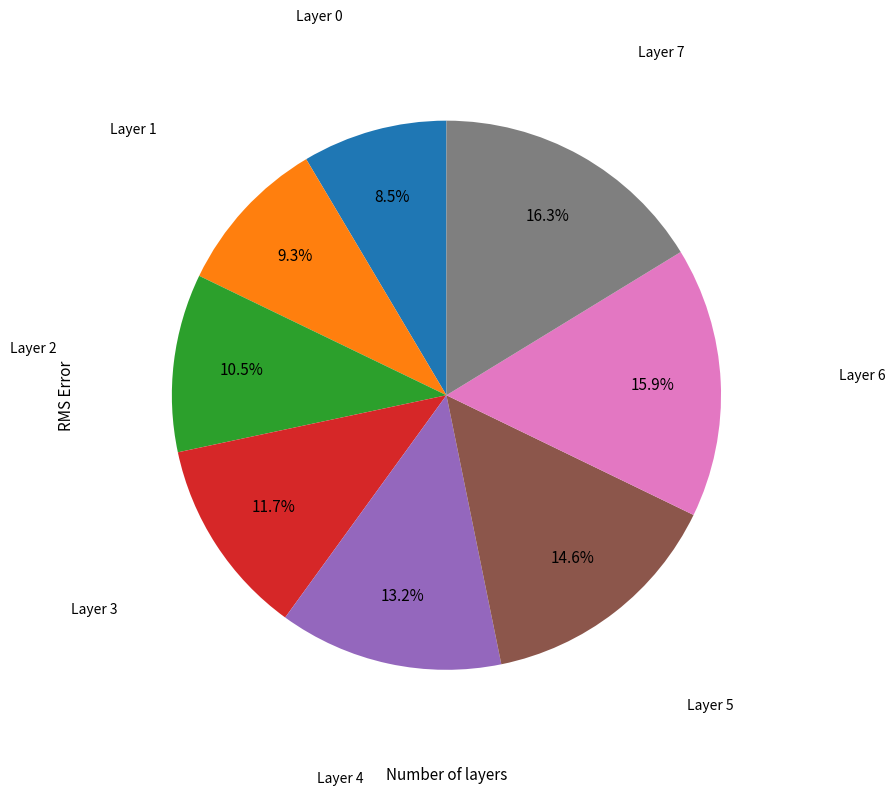

Is there any slice that represents more than half of the pie?

No